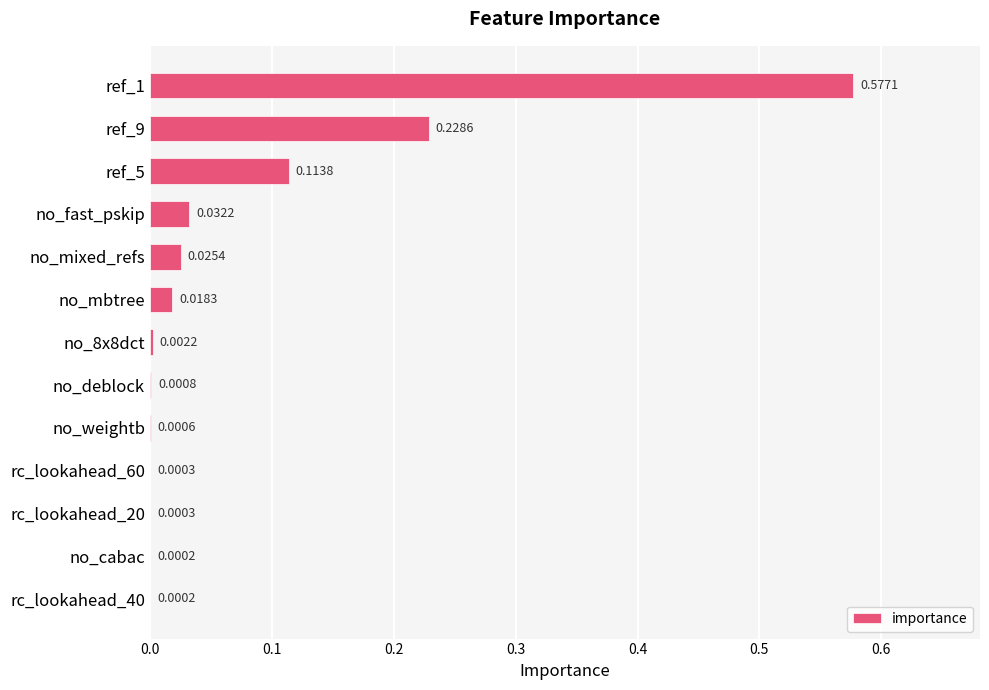

What is the sum of all values?

1.0